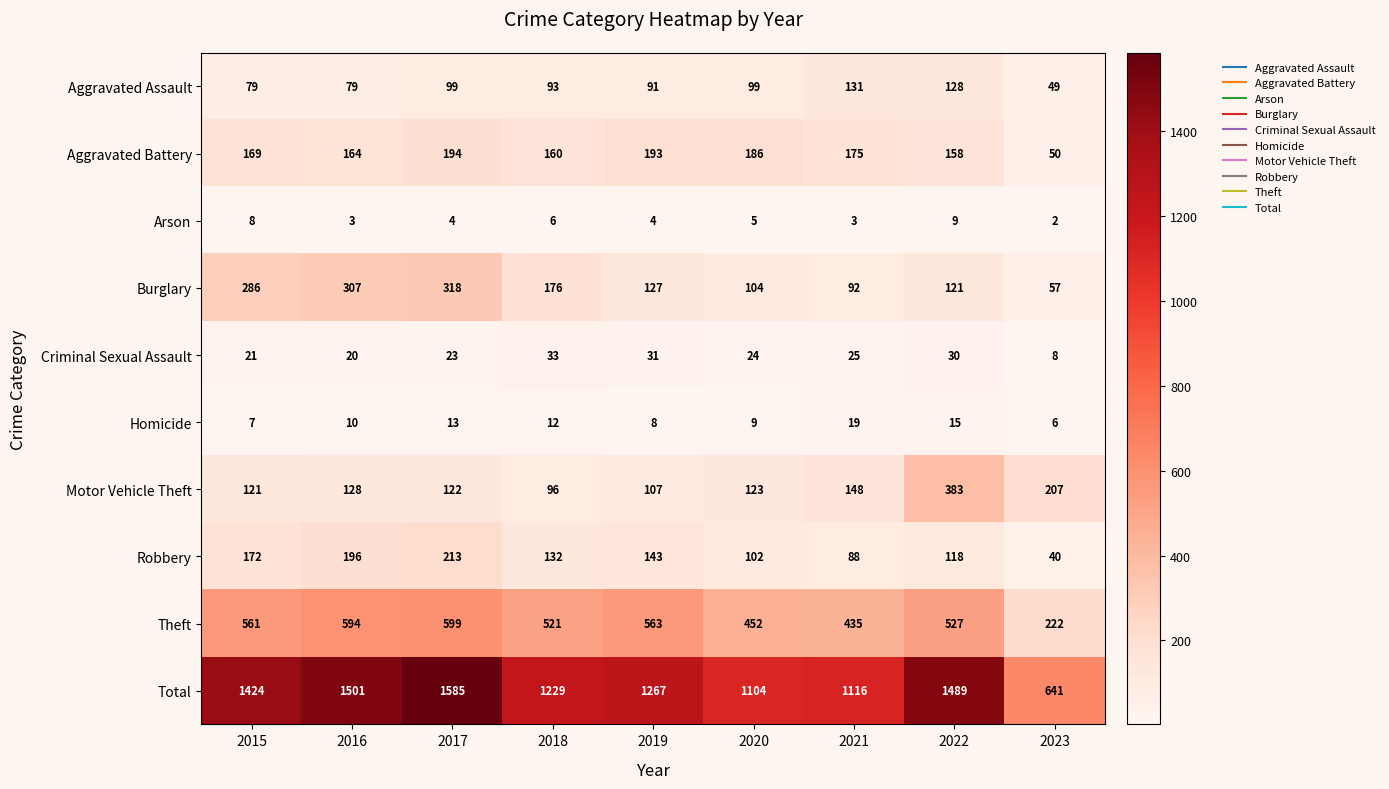

Rank the series at 2023 from highest to lowest value.

Total, Theft, Motor Vehicle Theft, Burglary, Aggravated Battery, Aggravated Assault, Robbery, Criminal Sexual Assault, Homicide, Arson